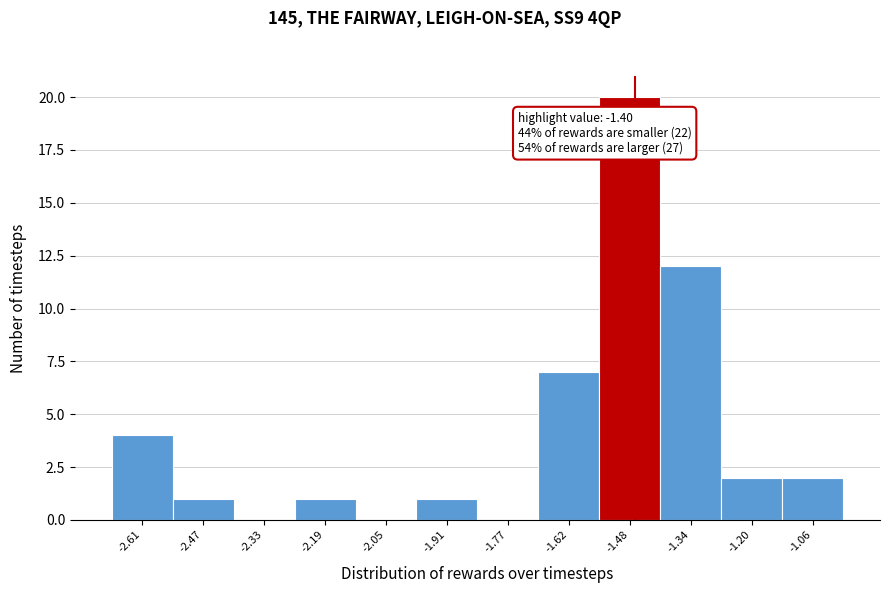

Reading left to right, transcribe all the data shown in this chart.

-2.61=4	-2.47=1	-2.33=0	-2.19=1	-2.05=0	-1.91=1	-1.77=0	-1.62=7	-1.48=20	-1.34=12	-1.20=2	-1.06=2